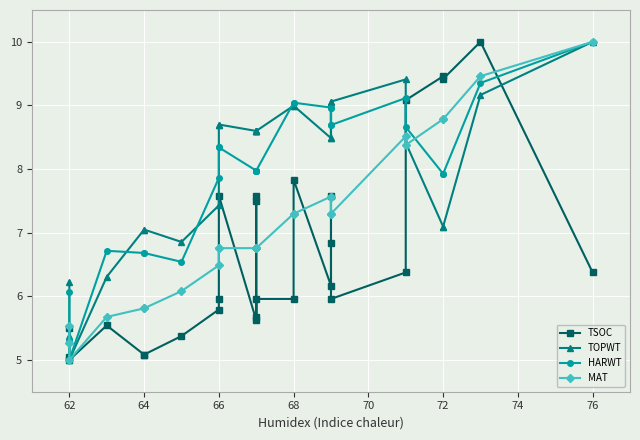

Reading right to left, list all the values displayed in this chart.

TSOC: 6.4	10.0	9.4	9.5	9.1	6.4	6.0	7.6	6.8	6.2	7.8	6.0	6.0	5.7	7.5	7.6	5.6	7.6	6.0	5.8	5.4	5.1	5.1	5.5	5.0	5.0	5.5
TOPWT: 10.0	9.2	7.1	7.1	8.4	9.4	9.1	8.5	9.1	8.5	9.0	9.0	8.6	8.6	8.6	8.6	8.6	8.7	8.7	7.4	6.9	7.0	7.0	6.3	5.0	5.4	6.2
HARWT: 10.0	9.4	7.9	7.9	8.7	9.1	8.7	9.0	8.7	9.0	9.0	9.0	8.0	8.0	8.0	8.0	8.0	8.3	8.3	7.9	6.5	6.7	6.7	6.7	5.0	5.3	6.1
MAT: 10.0	9.5	8.8	8.8	8.4	8.5	7.3	7.6	7.3	7.6	7.3	7.3	6.8	6.8	6.8	6.8	6.8	6.8	6.8	6.5	6.1	5.8	5.8	5.7	5.0	5.3	5.5